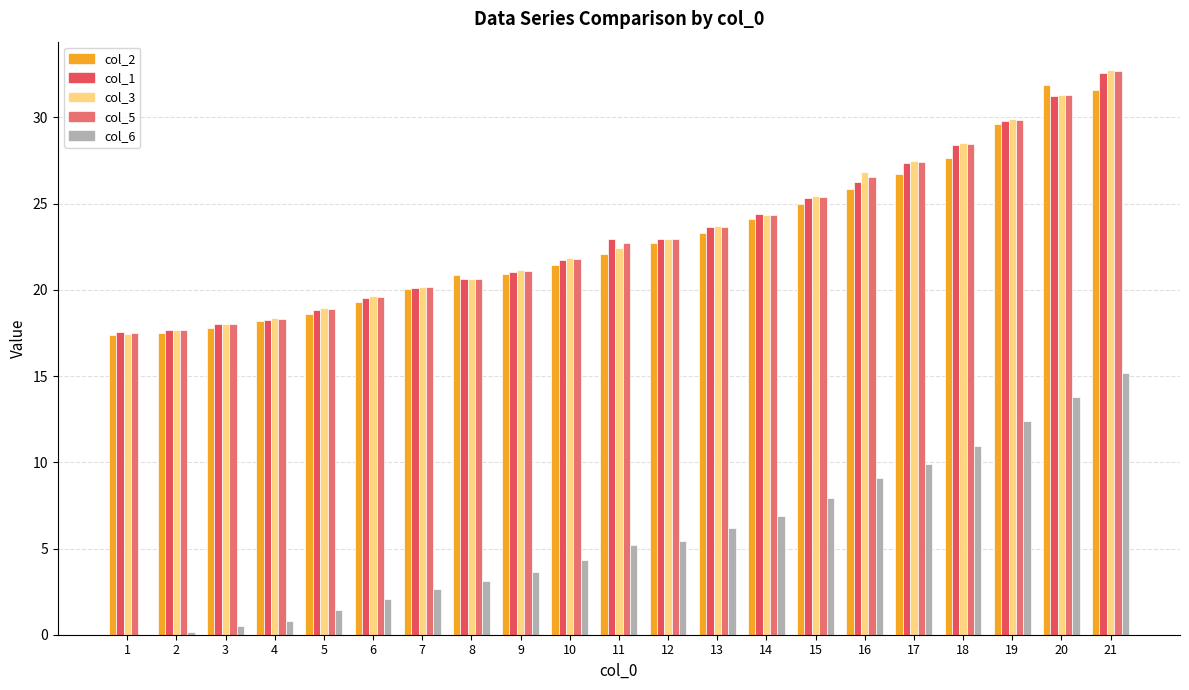

Where does the col_2 series first go above 22?

11